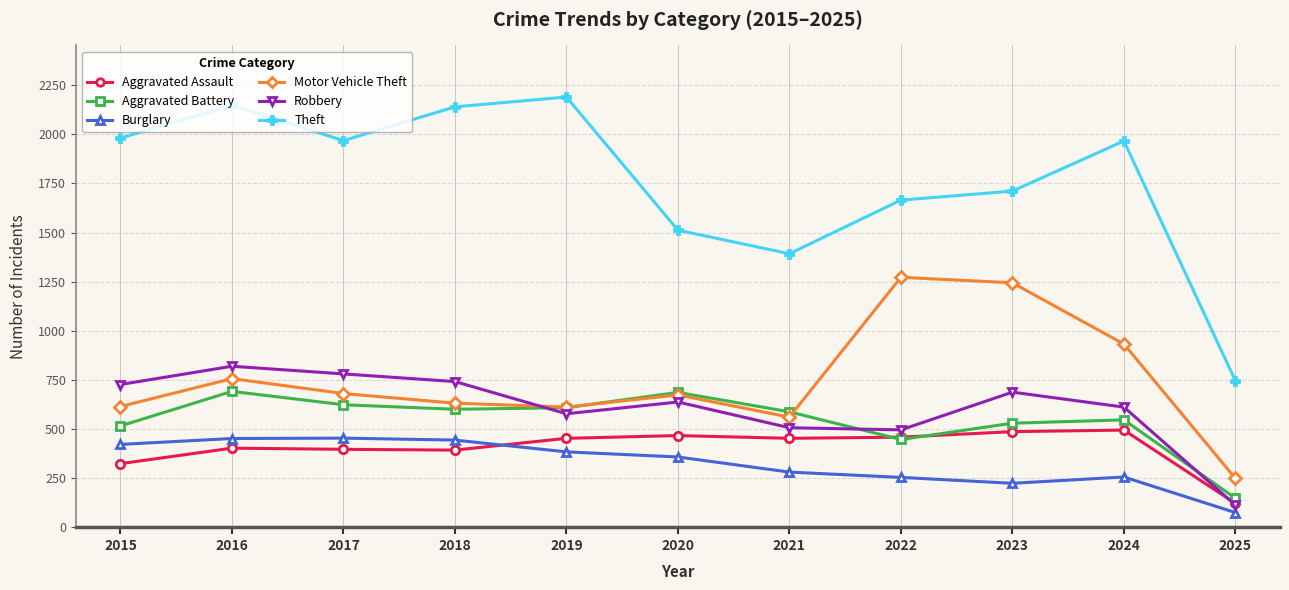

At how many categories does at least one series exceed 1304?

10